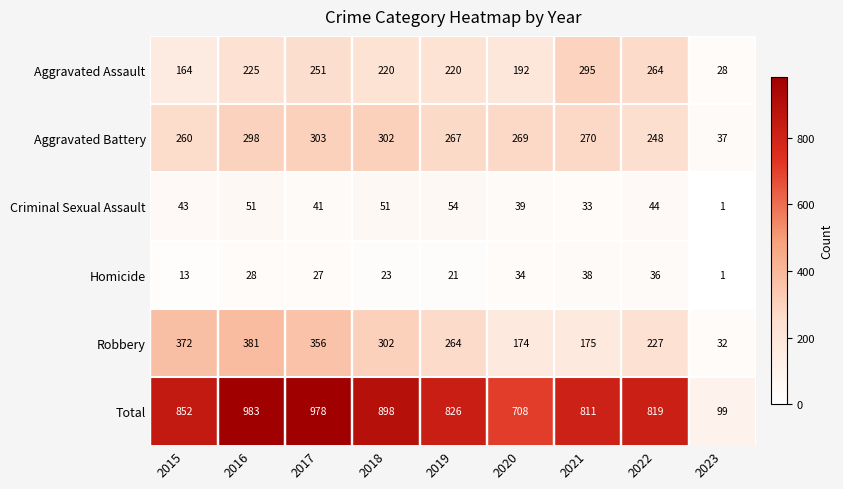

Between 2019 and 2021, which series saw the biggest shift?

Robbery